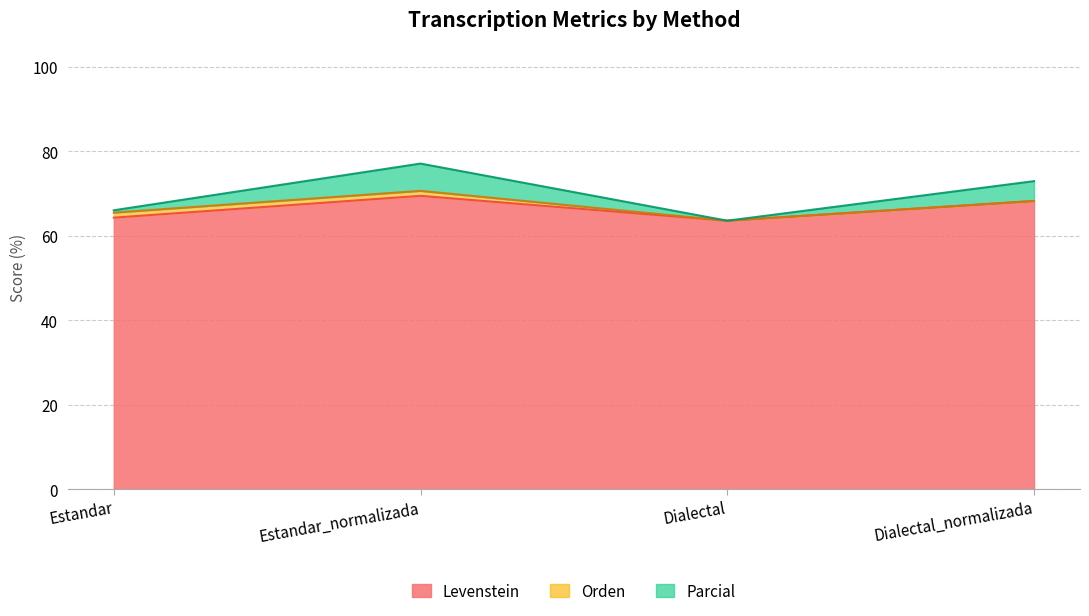

How many interior local peaks does the Parcial series have?

1